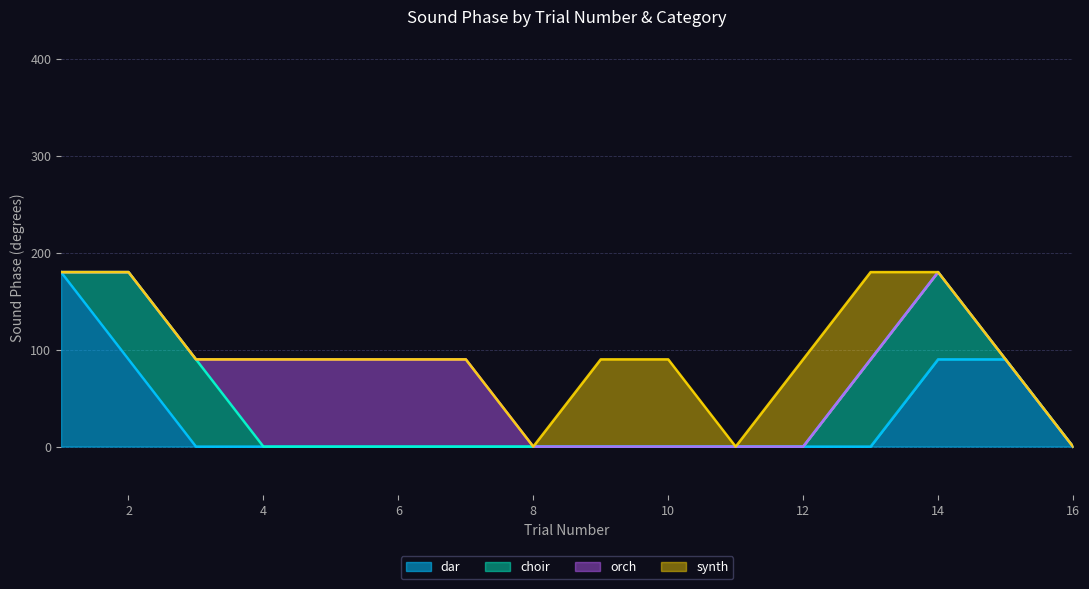

The value of dar at 10 is -79. True or false?

False